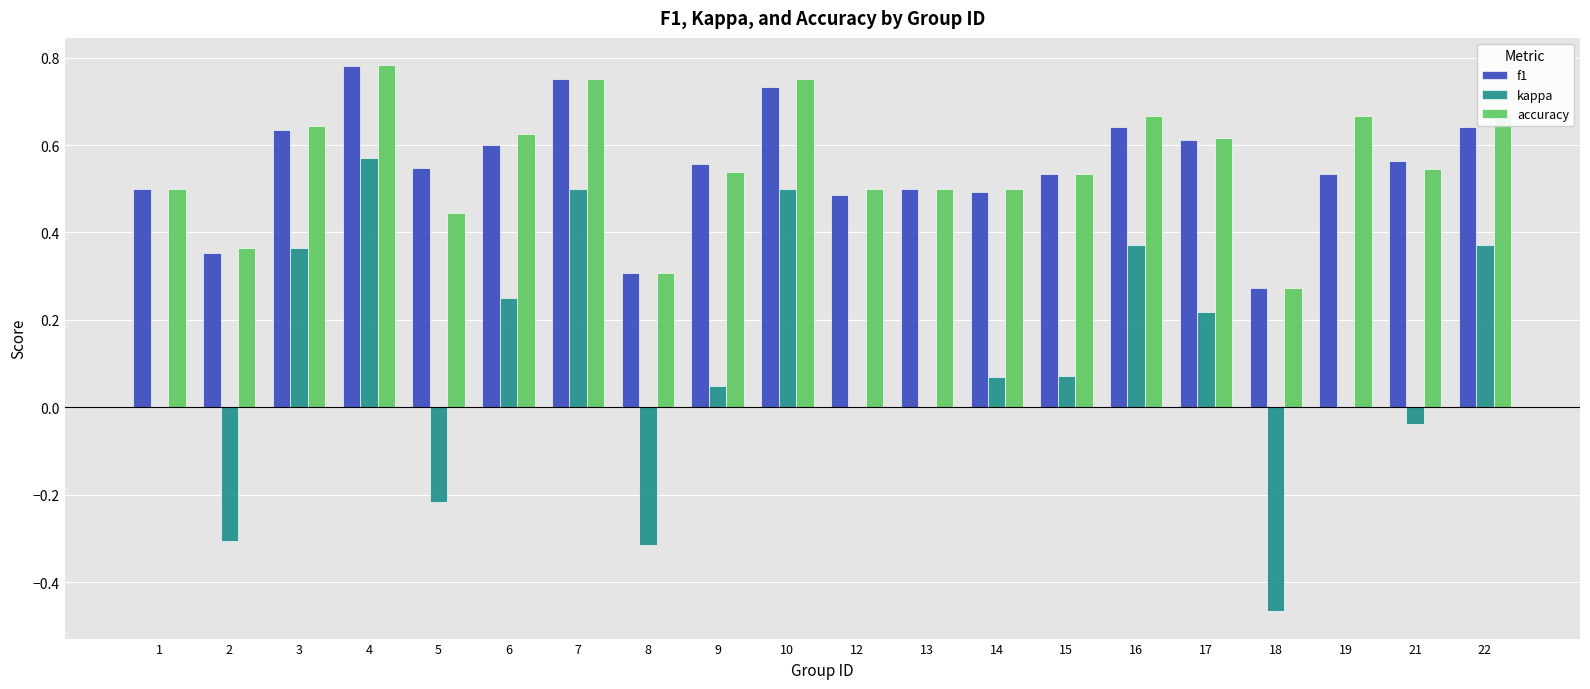

How many groups of bars are there?

20